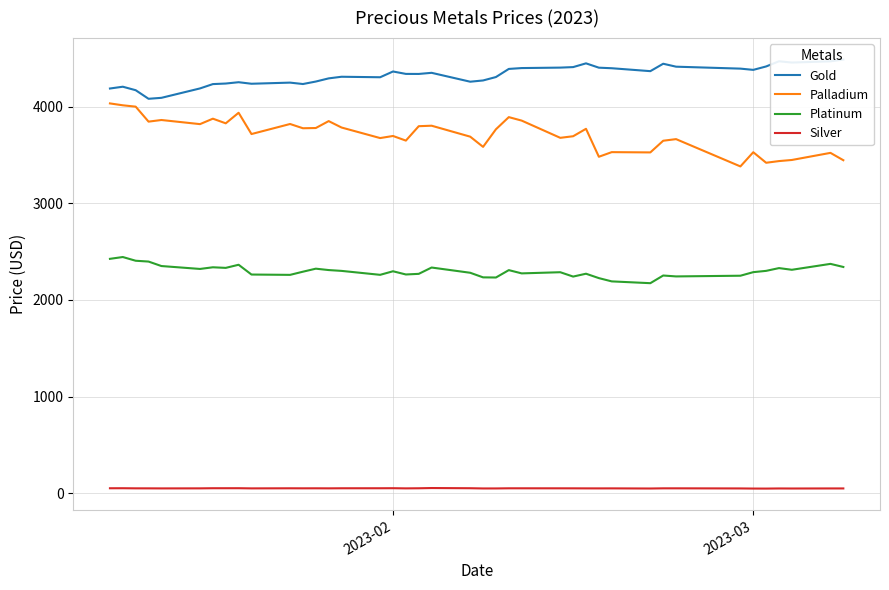

True or false: Silver and Platinum intersect in this chart.

False